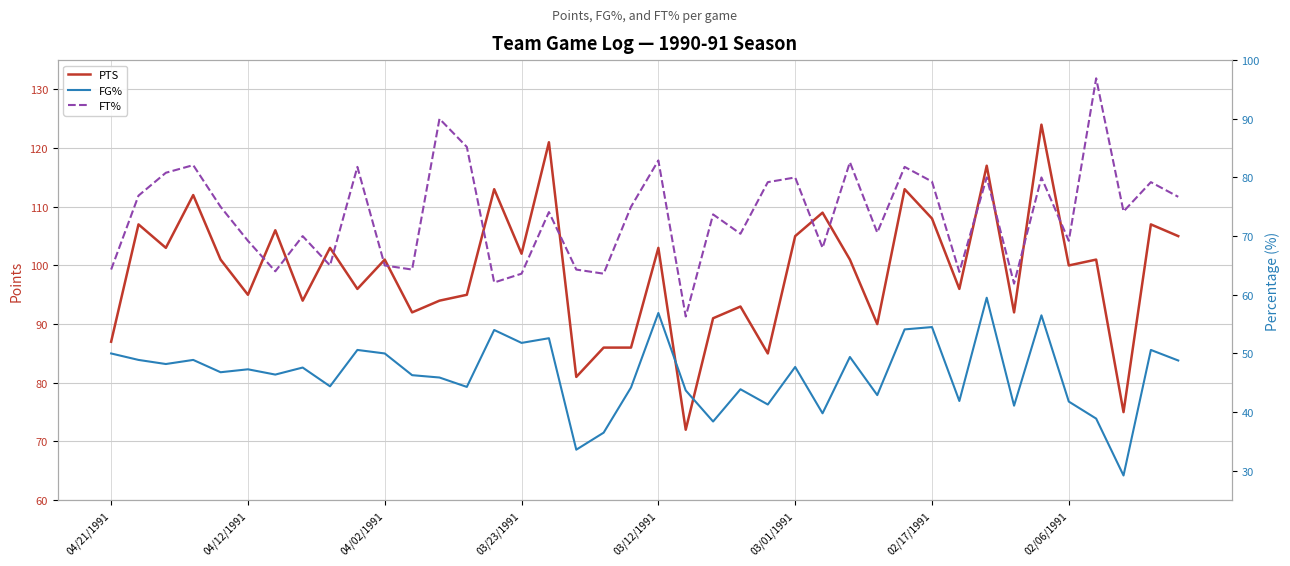

What is the lowest value of the PTS series?

72.0